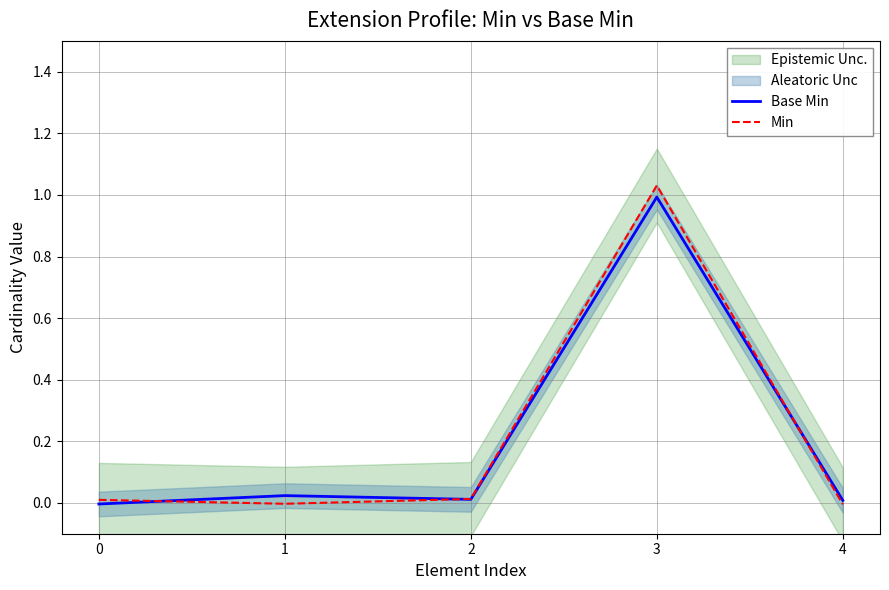

At which category is the sum across all series the highest?

3